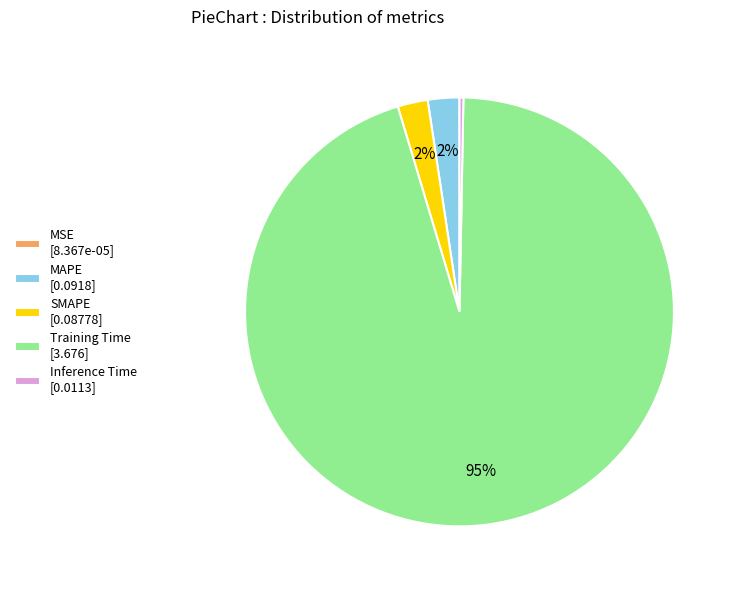

True or false: MAPE accounts for 2% of the total.

True